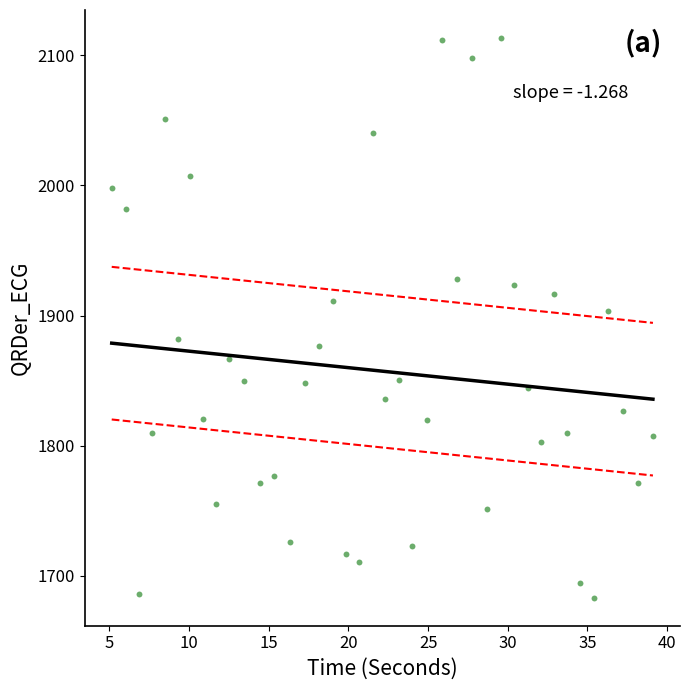

What Y value in the scatter plot is closest to 1898?

1903.7